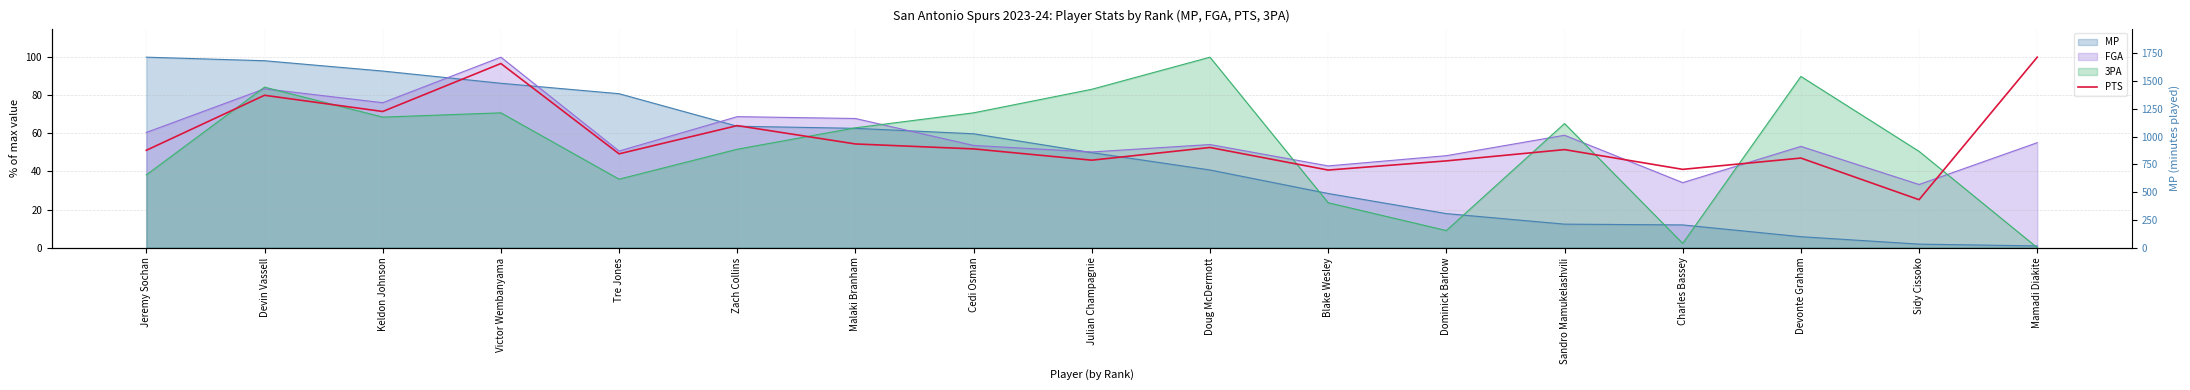

What is the label of the 1st point from the right?

Mamadi Diakite